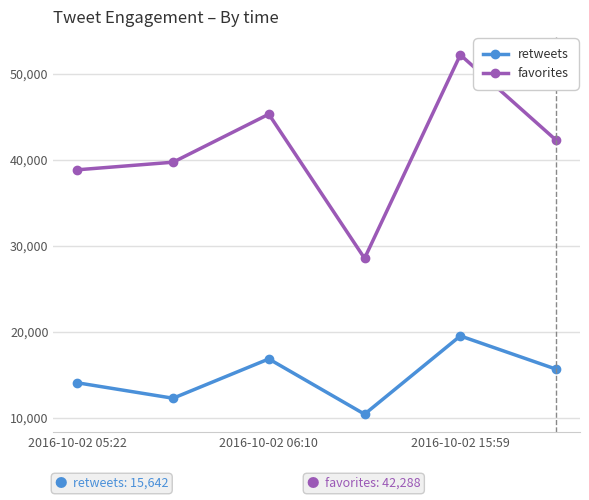

What is the difference between the maximum and minimum values in the favorites series?

23675